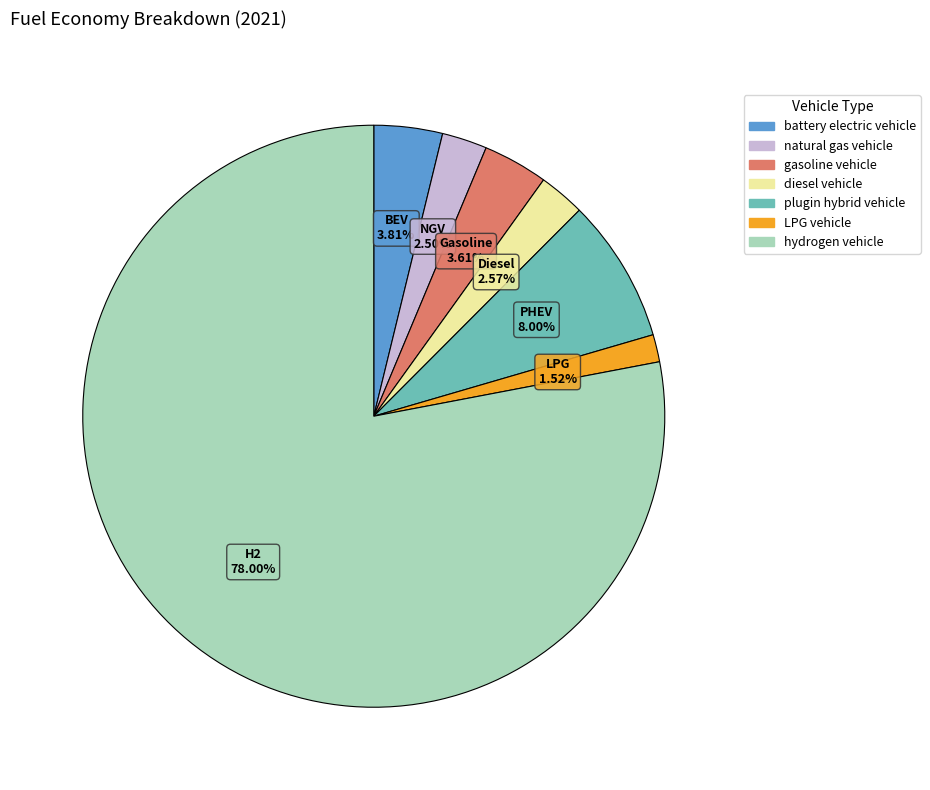

To the nearest percent, what portion does plugin hybrid vehicle represent?

8%